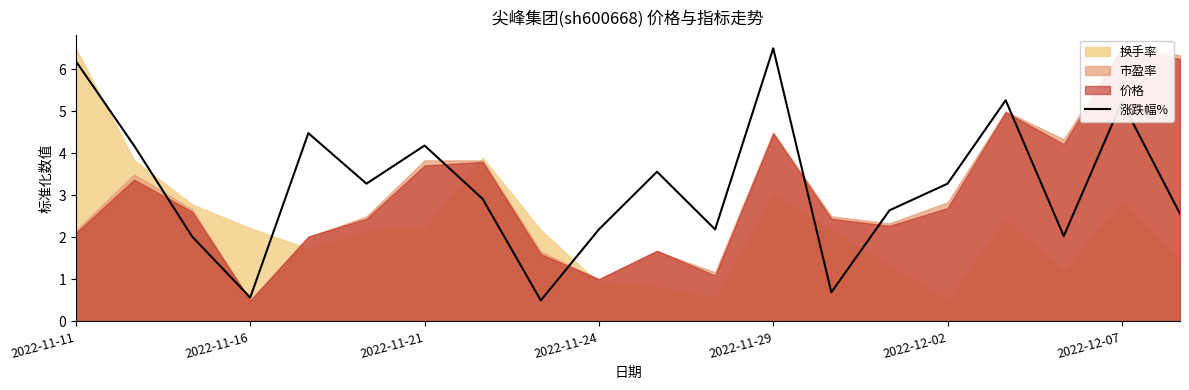

How many lines are shown in the chart?

1